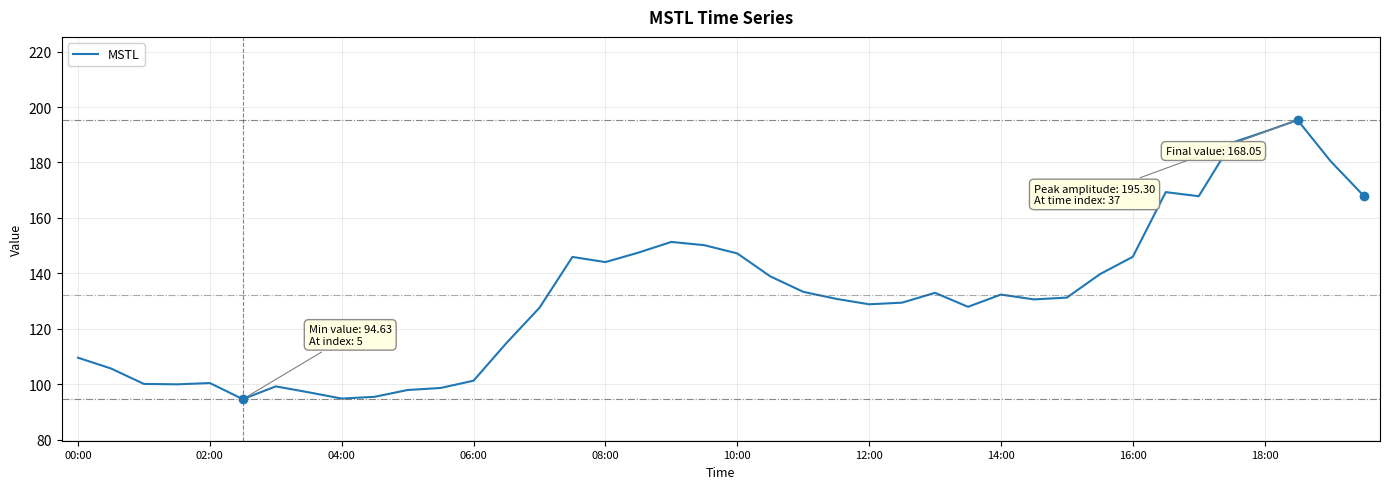

What is the average value?

132.1